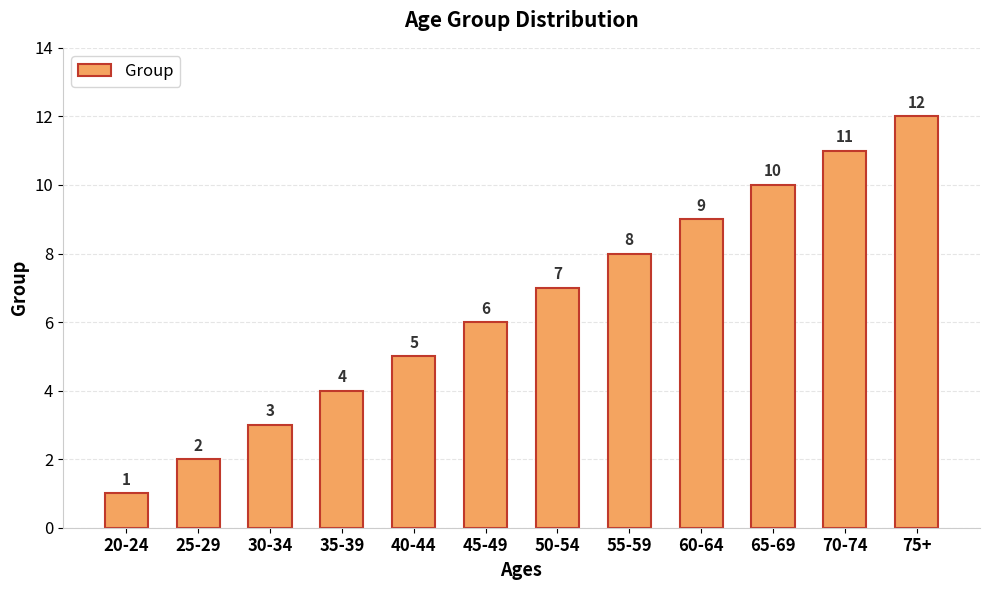

What is the change in value from 25-29 to 55-59?

+6